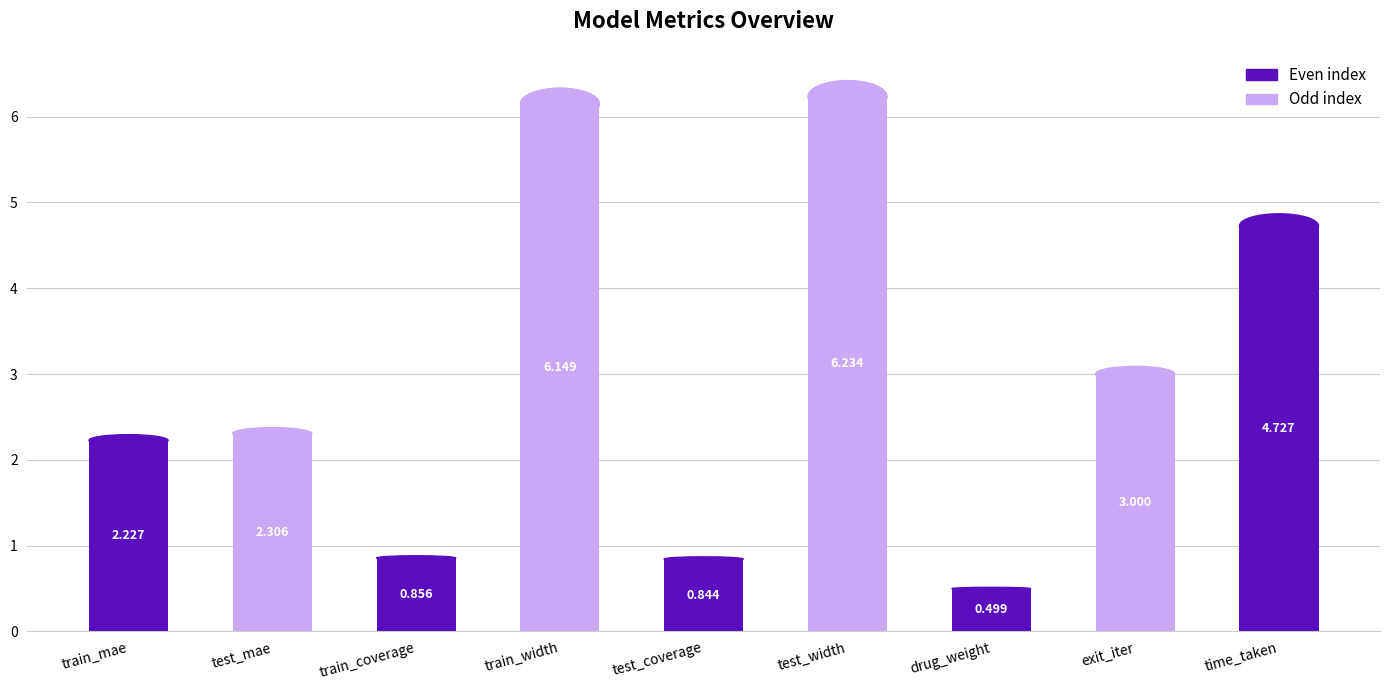

At which category does the chart reach its minimum across all series?

drug_weight